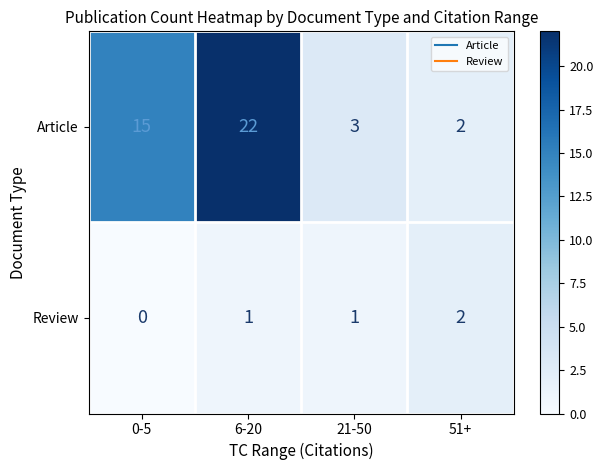

What is the spread (max minus min) of values at 21-50?

2